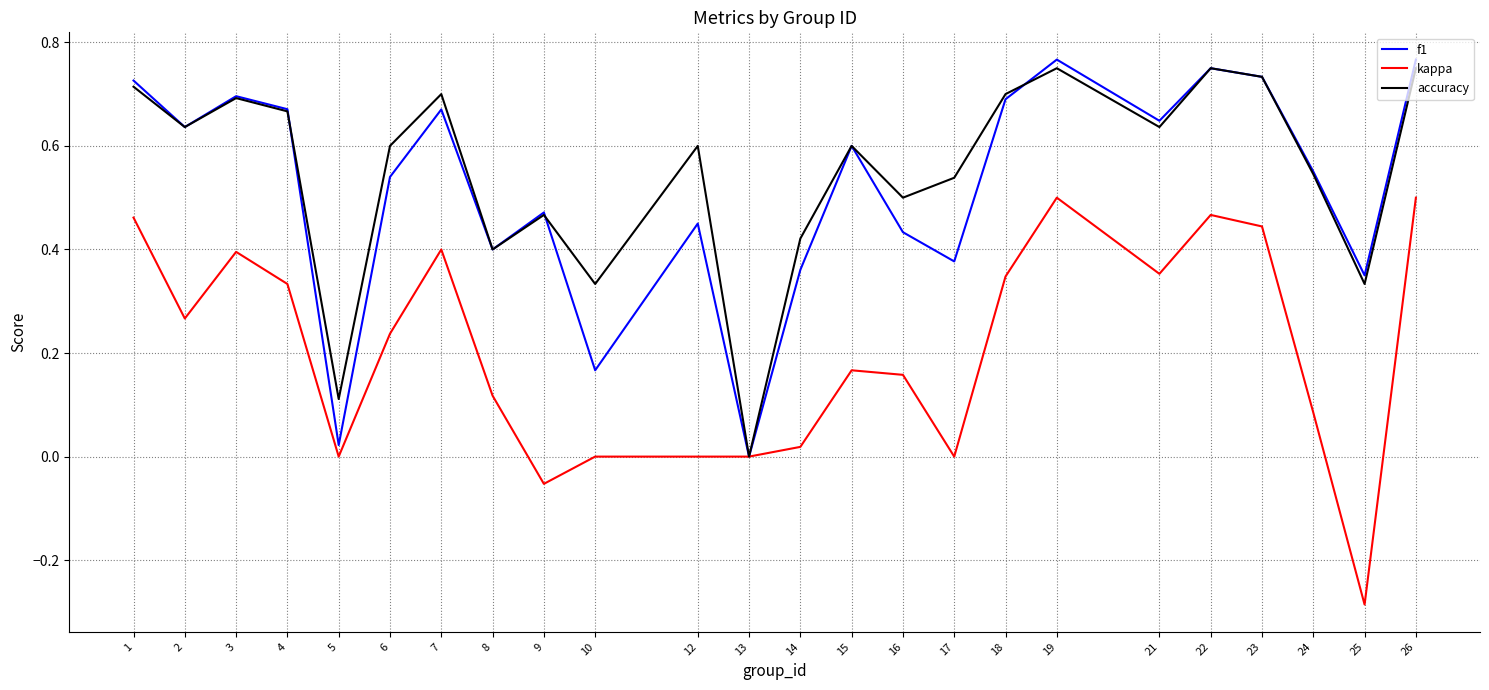

Which series changed the most between 10 and 12?

f1